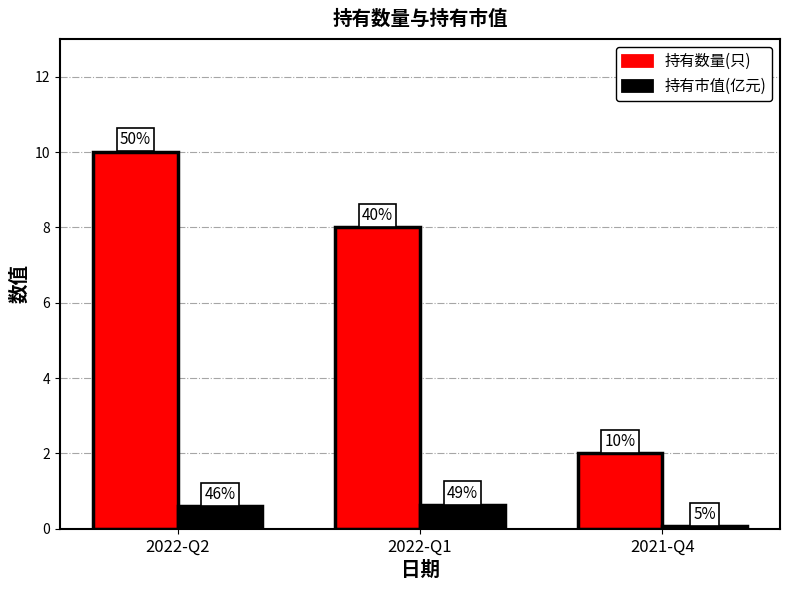

How many bars are there in total?

6